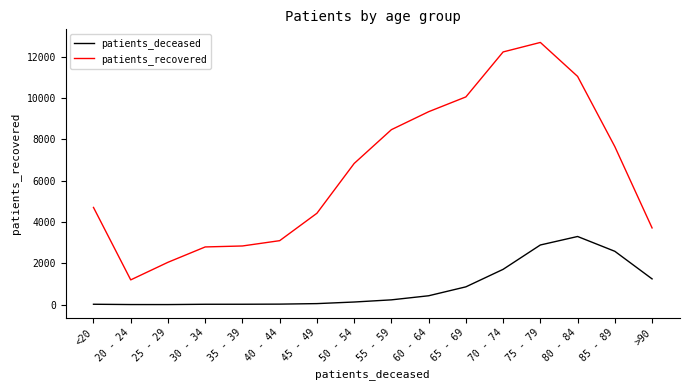

Which series has the largest range (max minus min)?

patients_recovered